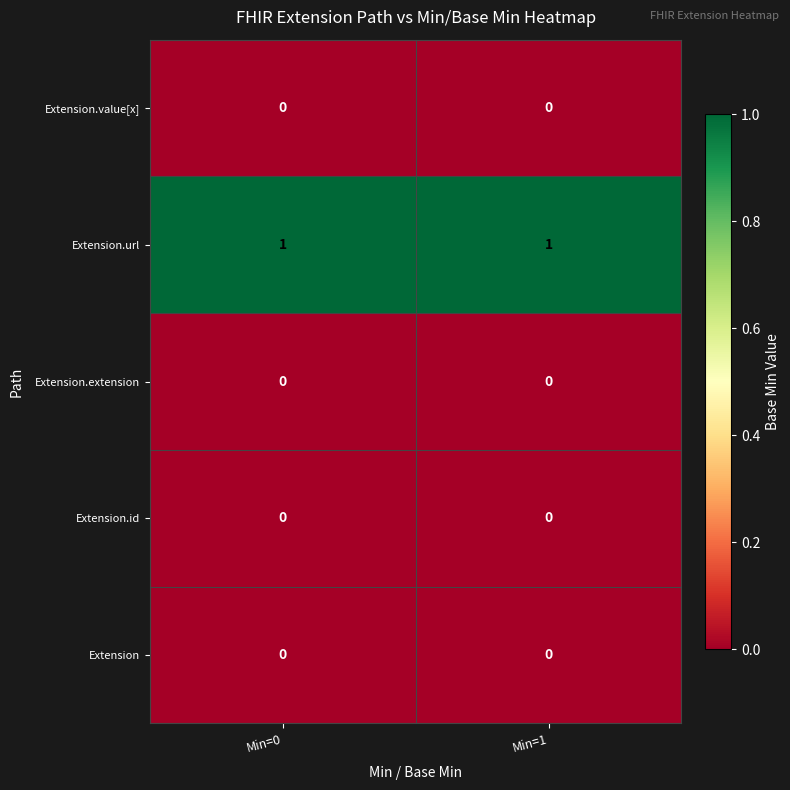

Is it true that Extension.id equals 0 at Min=1?

True